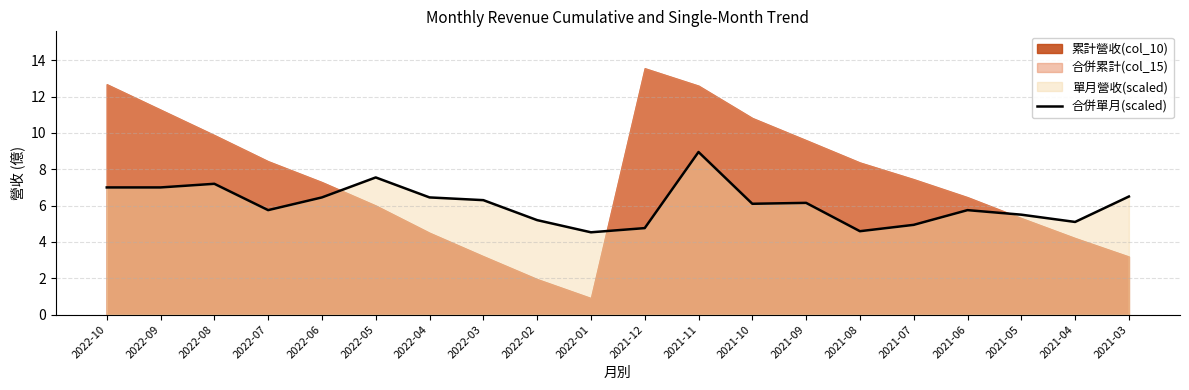

What is the sum of the values at 2021-07 and 2021-11?

13.9